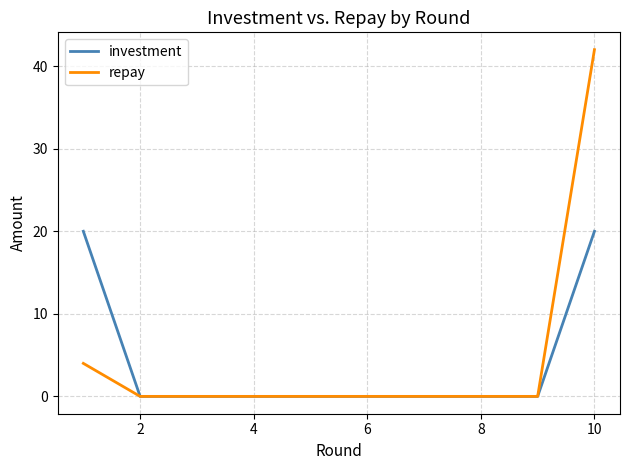

What is the difference between the second highest and minimum values in the investment series?

20